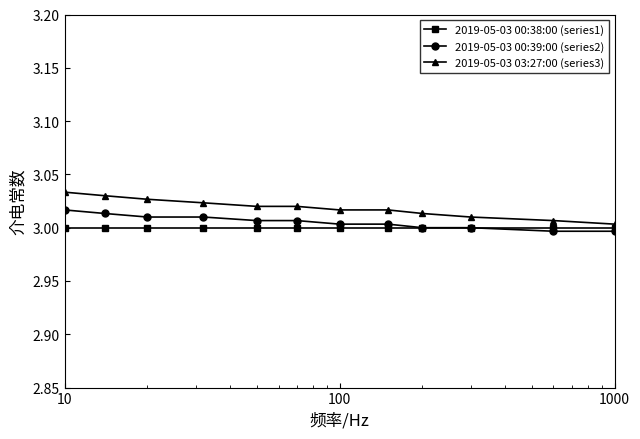

List the series in order of their peak value, highest first.

2019-05-03 03:27:00 (series3), 2019-05-03 00:39:00 (series2), 2019-05-03 00:38:00 (series1)